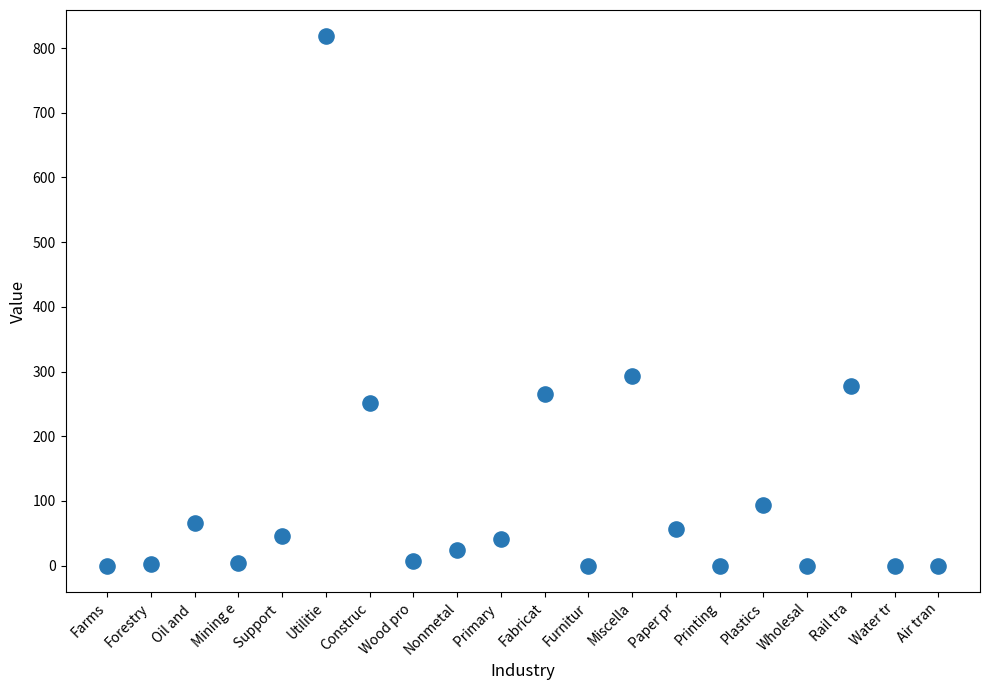

What Y value in the scatter plot is closest to 409?

293